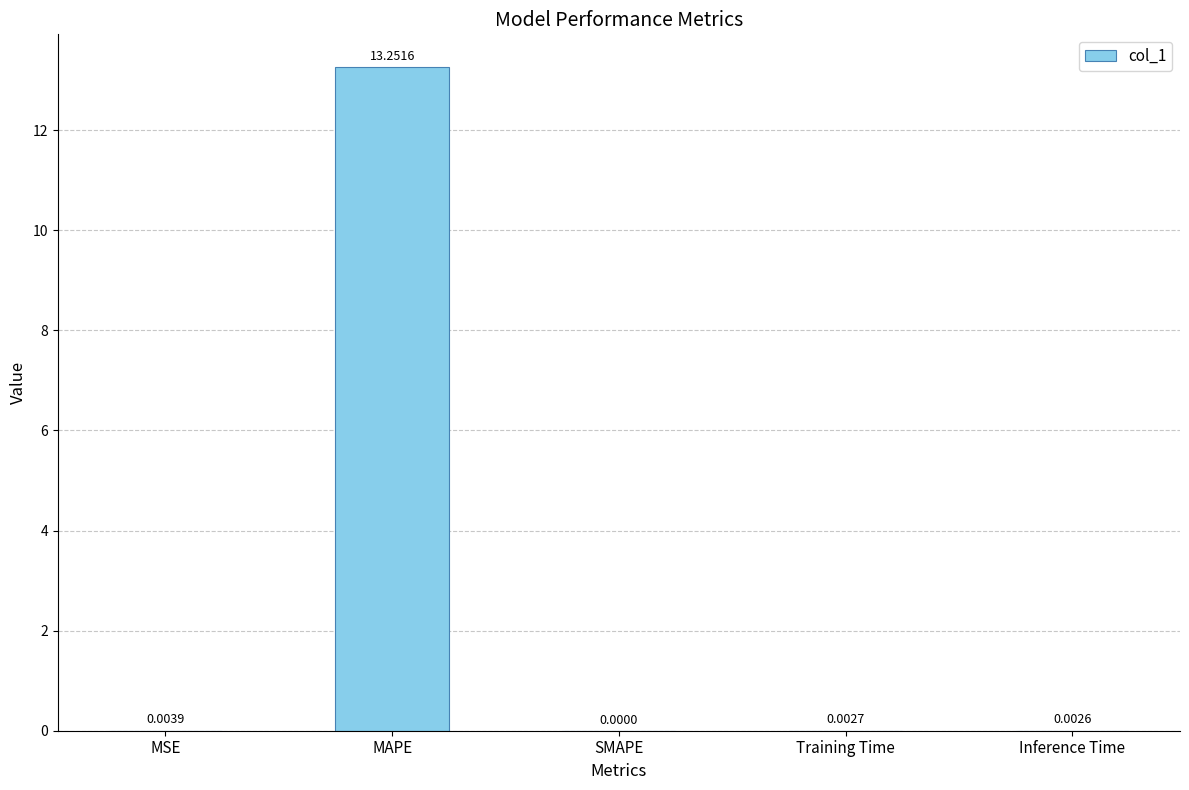

Which category has the highest value across all series?

MAPE